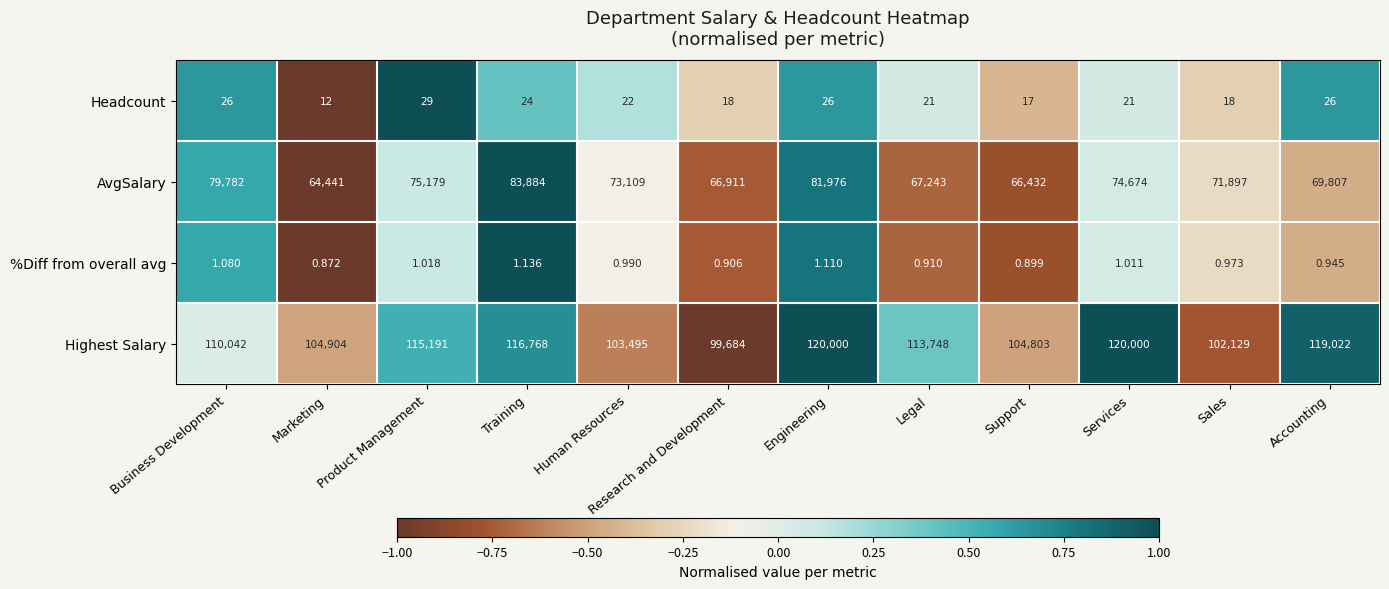

Where is Highest Salary nearest to the value 109842?

Business Development